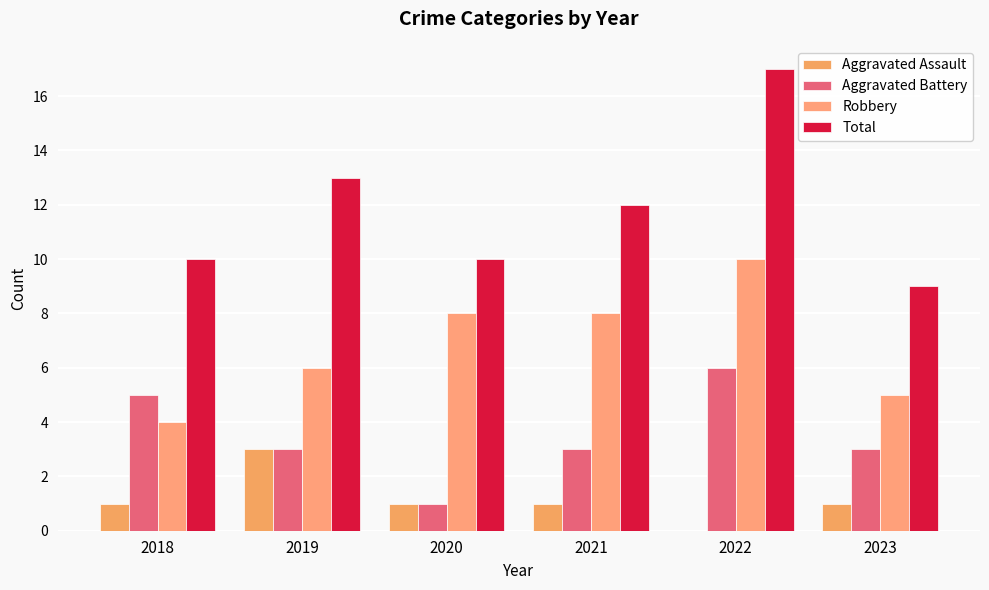

List the series in order of their overall mean, lowest first.

Aggravated Assault, Aggravated Battery, Robbery, Total